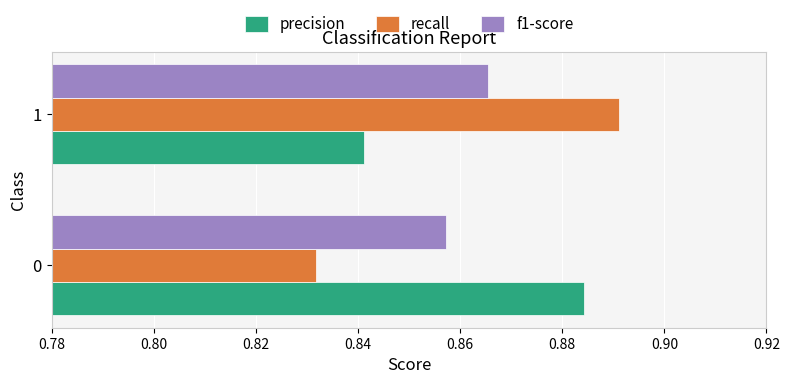

Is it true that recall equals 1.5 at 1?

False